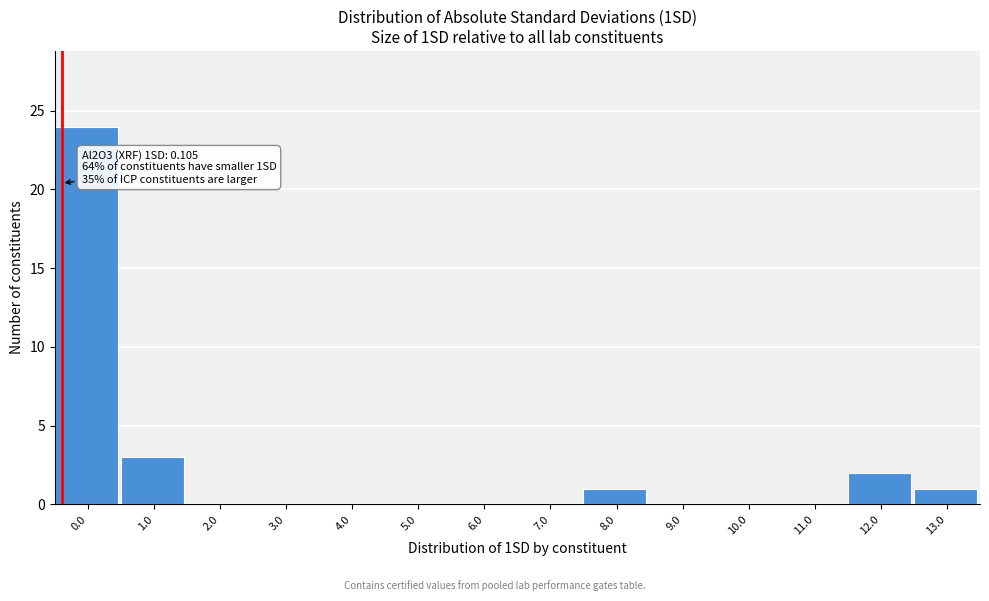

Reading left to right, extract all data points from this chart.

0.0=24	1.0=3	2.0=0	3.0=0	4.0=0	5.0=0	6.0=0	7.0=0	8.0=1	9.0=0	10.0=0	11.0=0	12.0=2	13.0=1